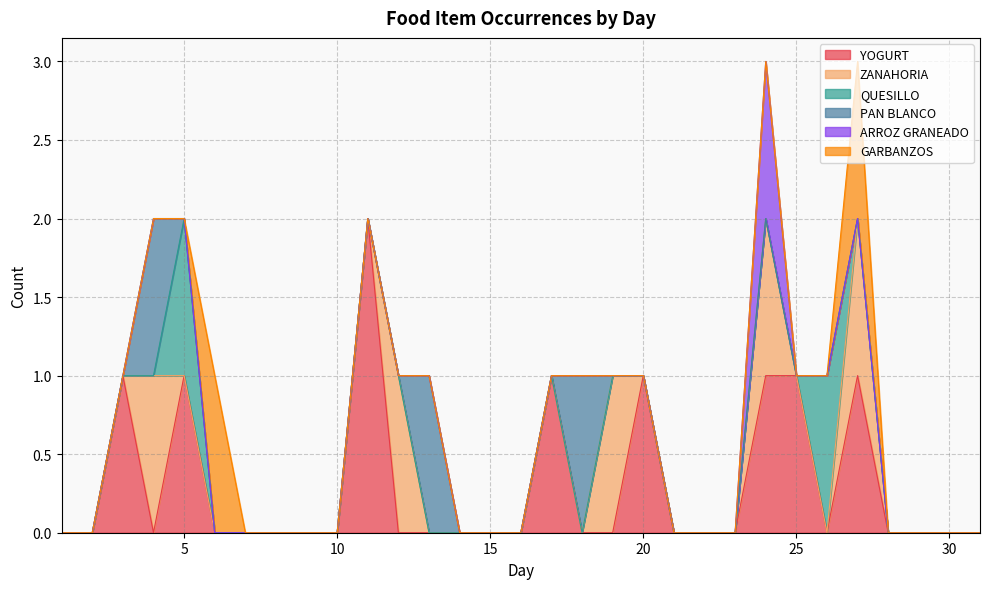

The YOGURT series shows 0 at 21. True or false?

True